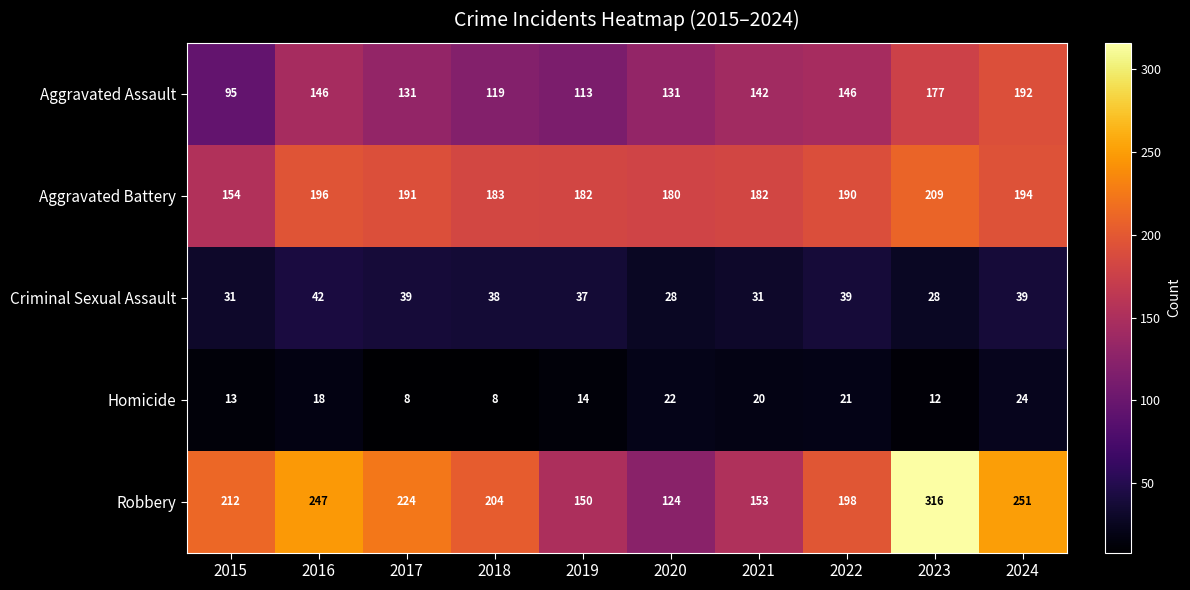

At which category is the sum across all series the highest?

2023